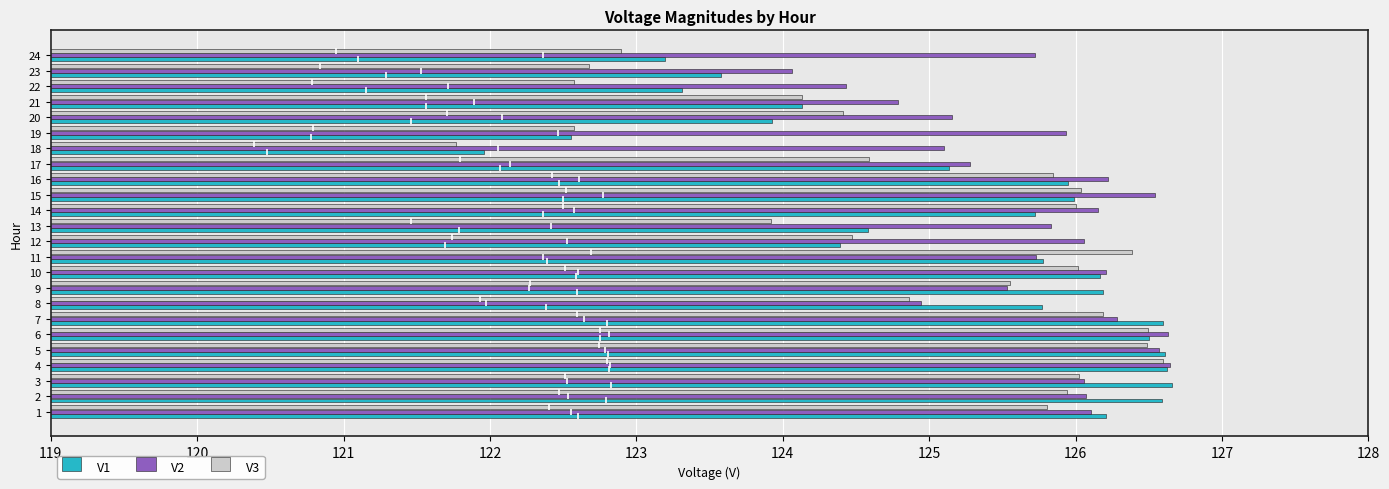

What is the sum of the V1 values at 12 and 10?

250.6